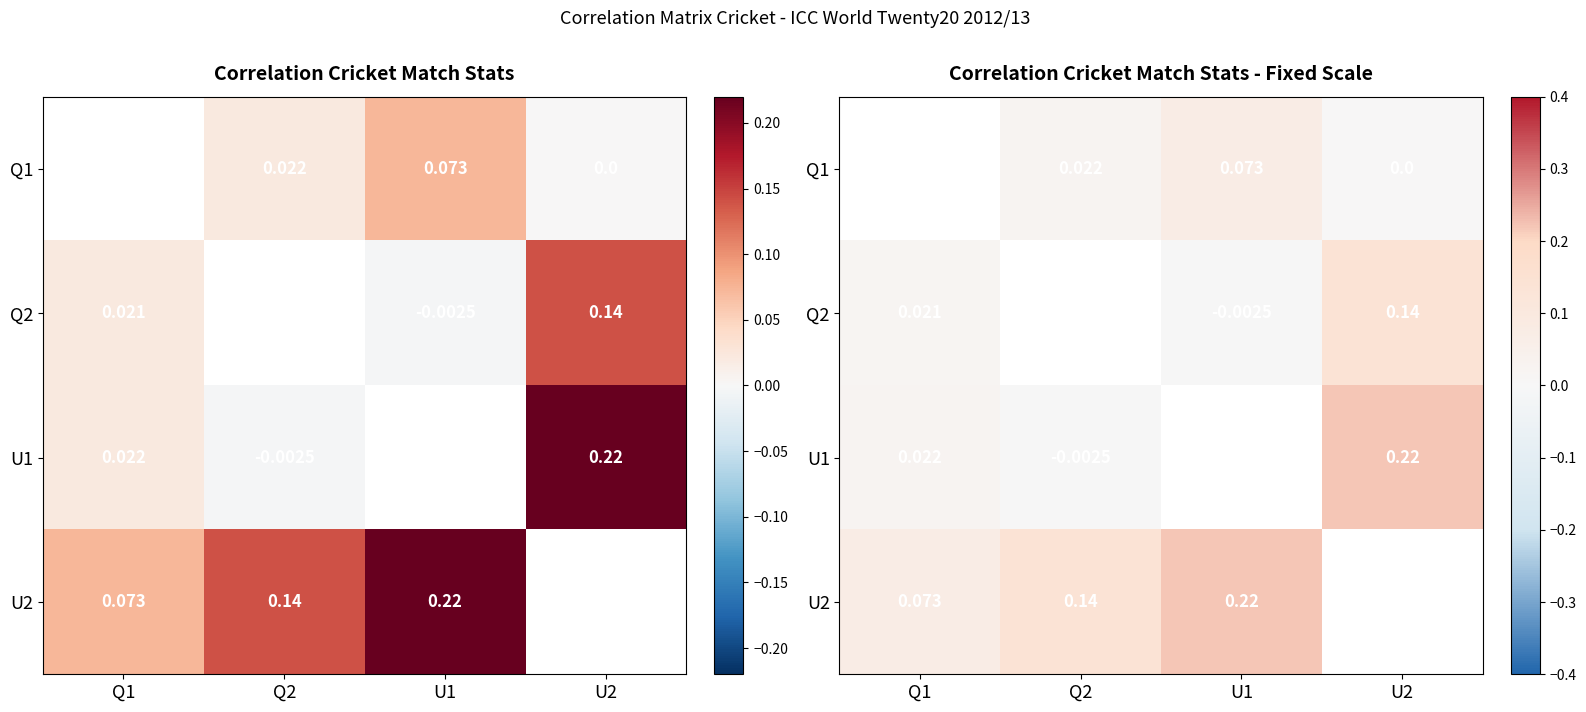

Where is U2 nearest to the value 0?

Q1